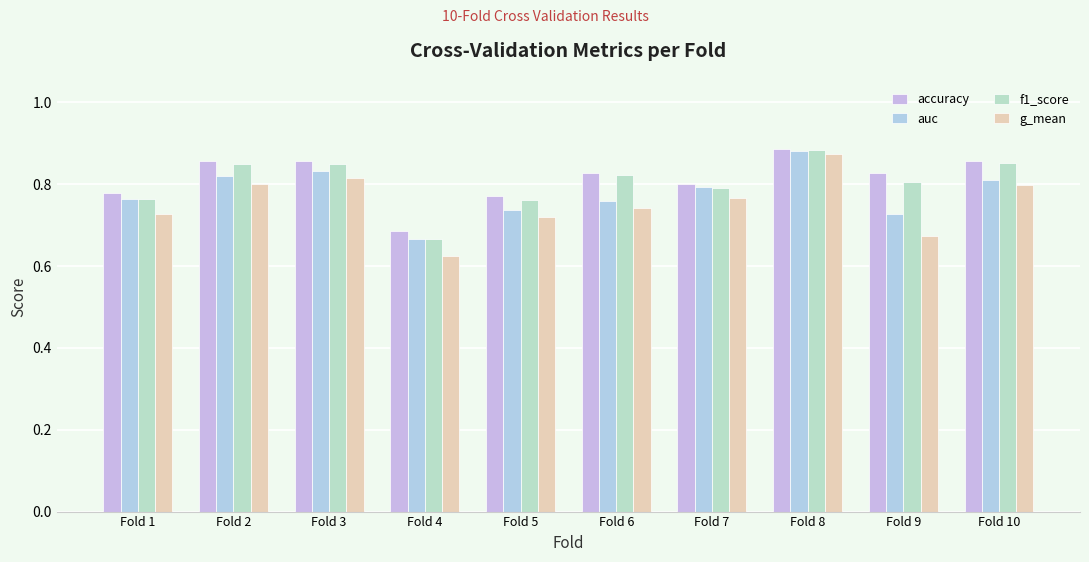

How many bars are there in total?

40